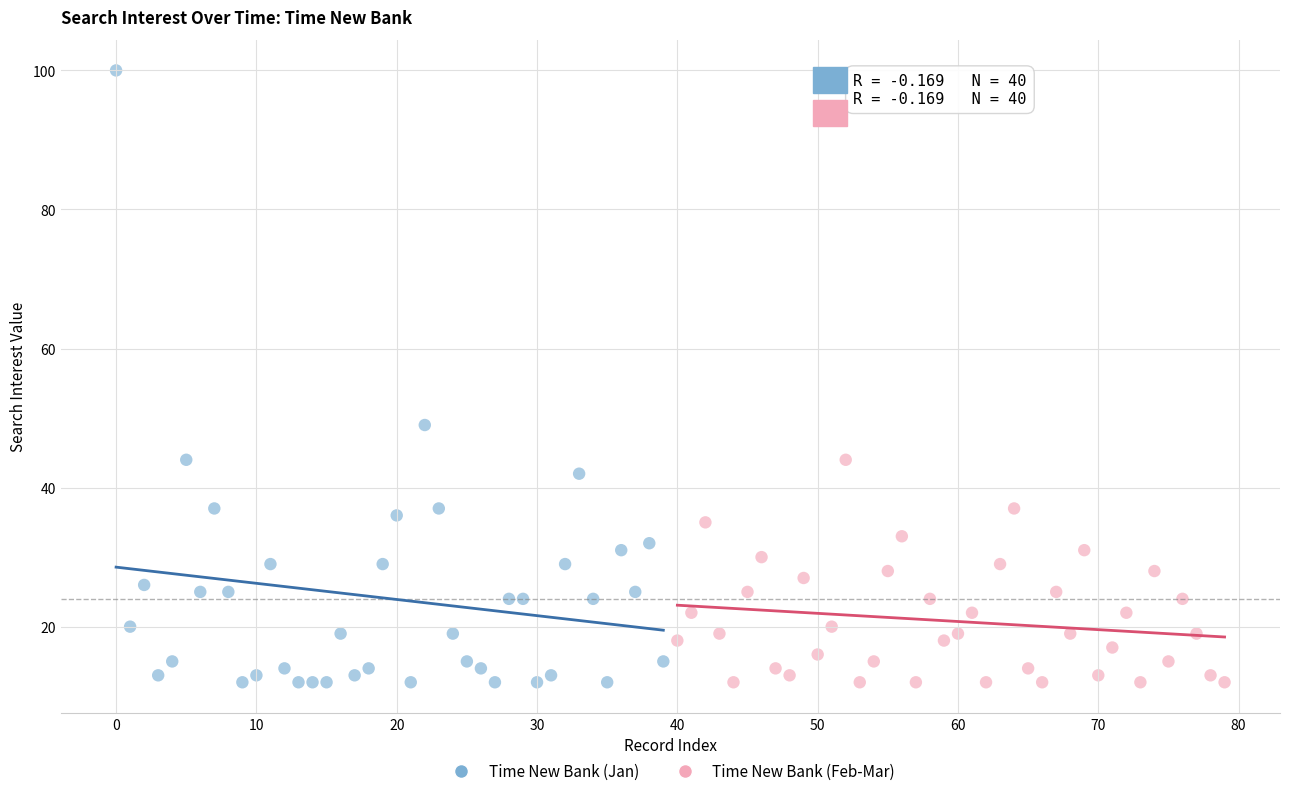

Which series contains the highest Y value?

Time New Bank (Jan)